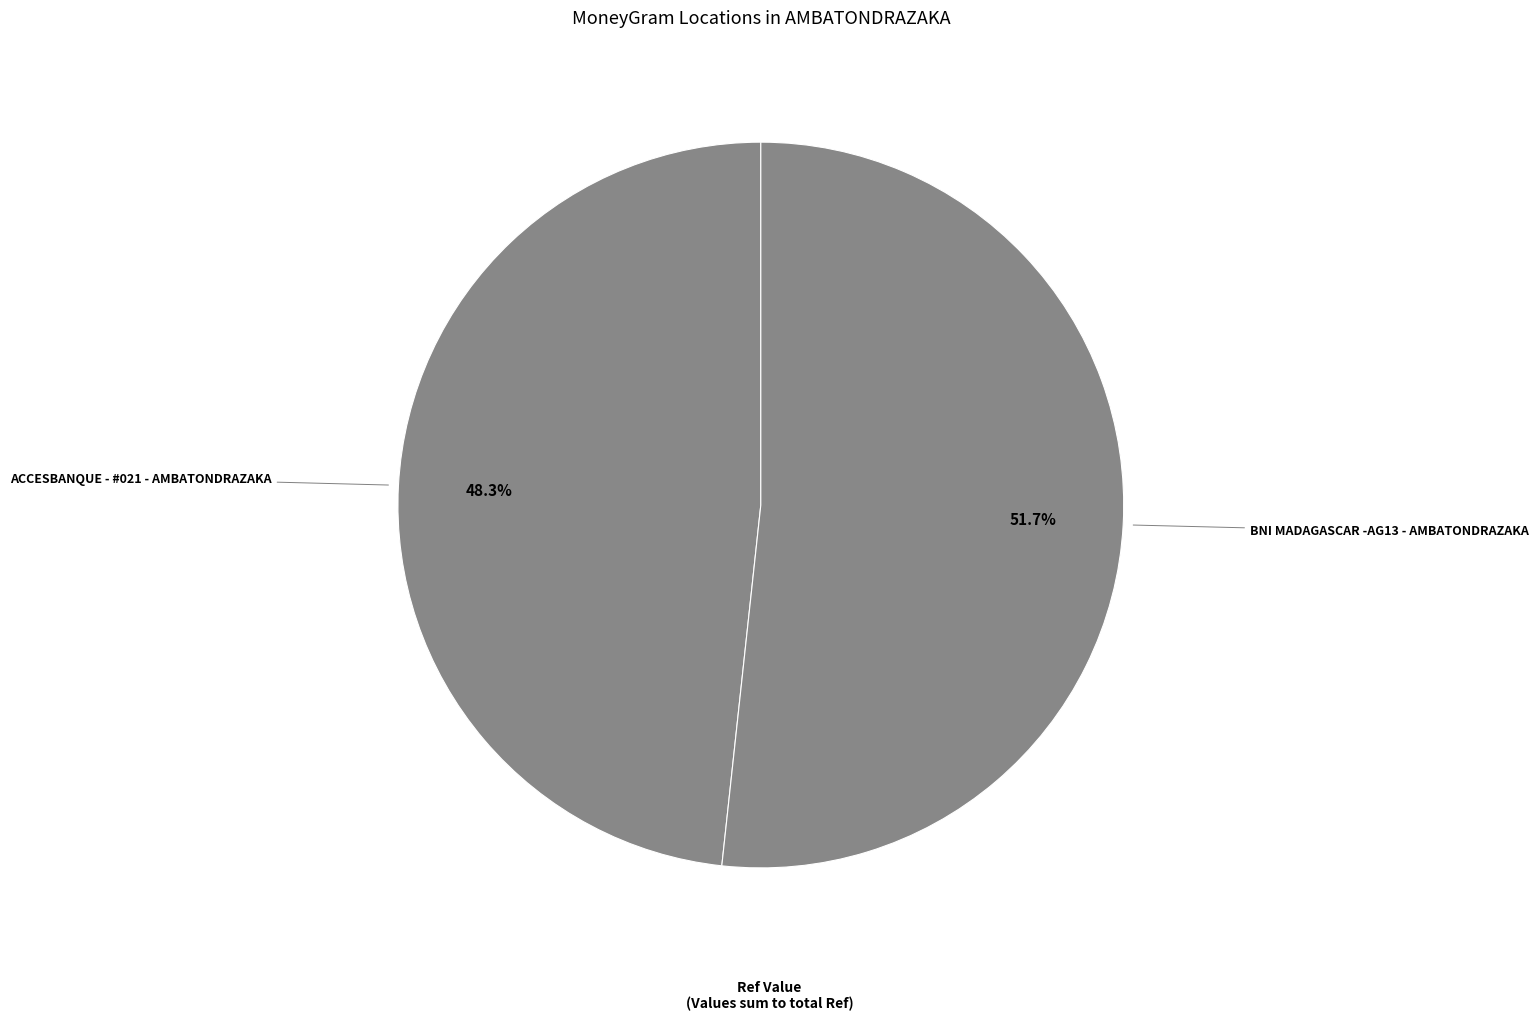

How many segments does this pie chart have?

2